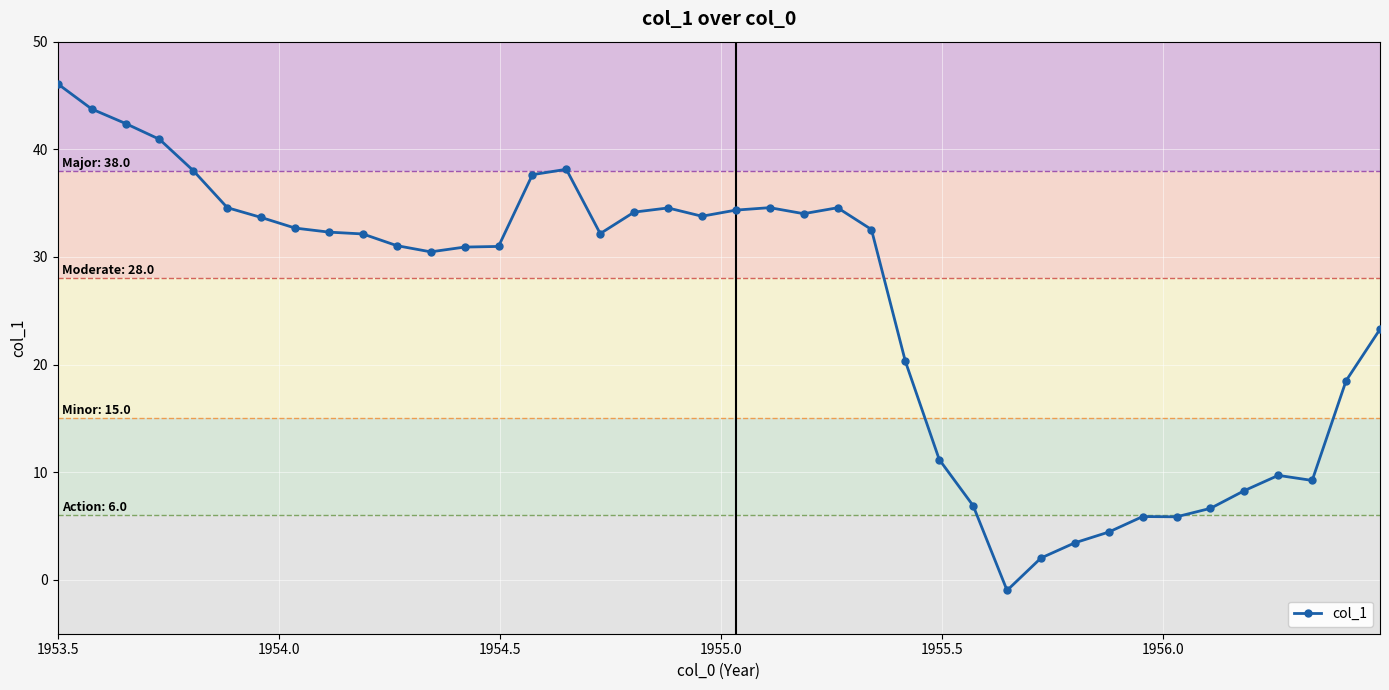

True or false: there are more than 2 points higher than both neighbors.

True